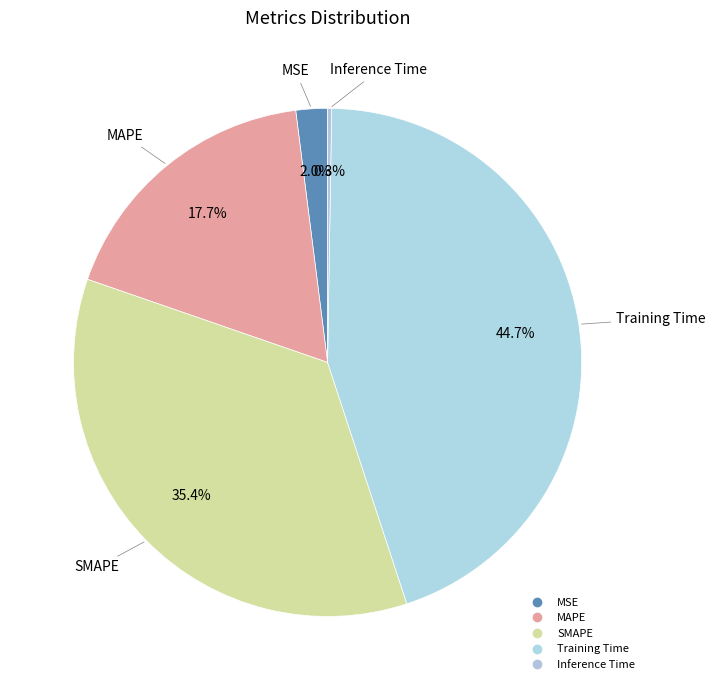

Is Inference Time the majority of the pie?

No